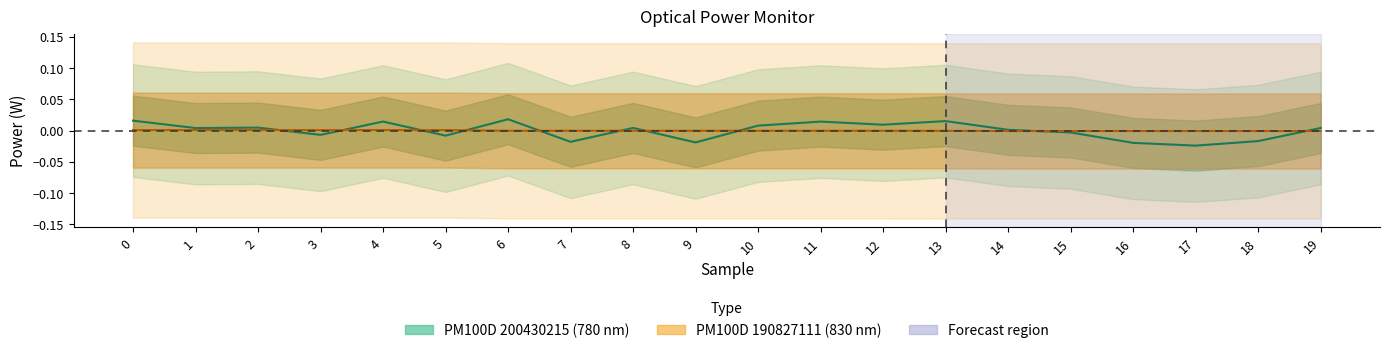

Which series changed the most between 3 and 19?

PM100D 200430215 (780nm)